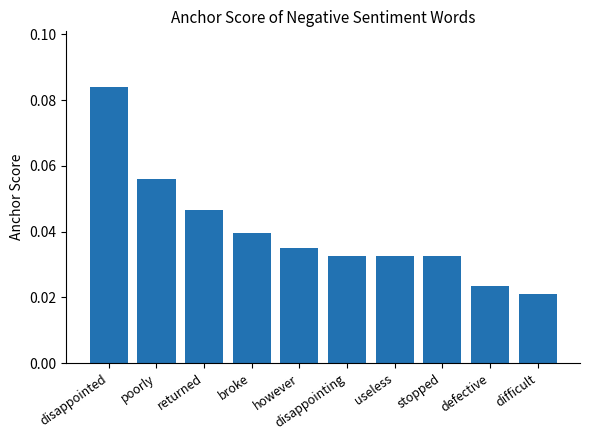

True or false: the data shows 0.0 at poorly.

False